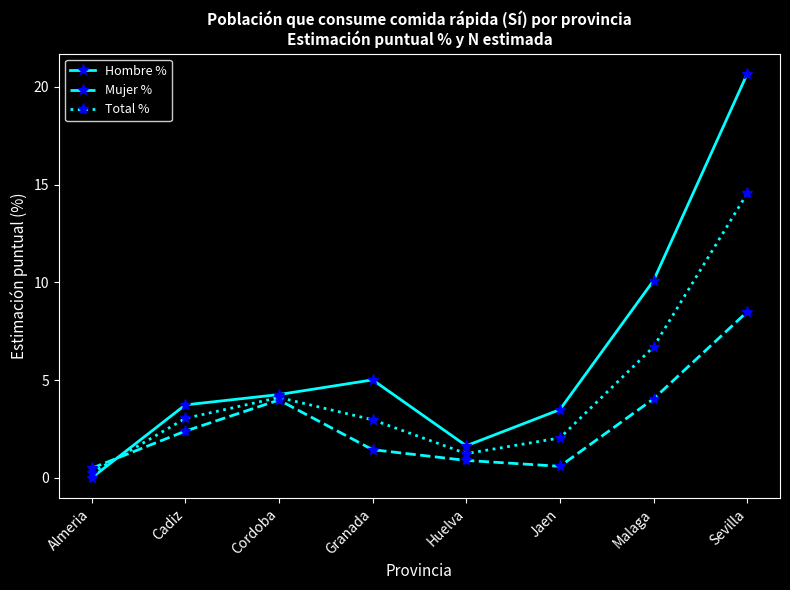

Read the Hombre % value at Granada.

5.0